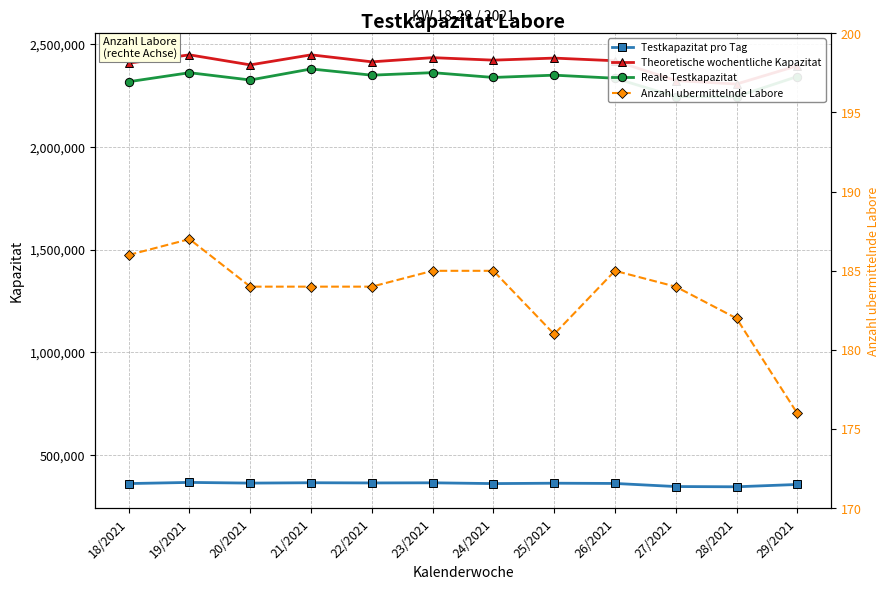

Which series changed the most between 23/2021 and 27/2021?

Reale Testkapazitat